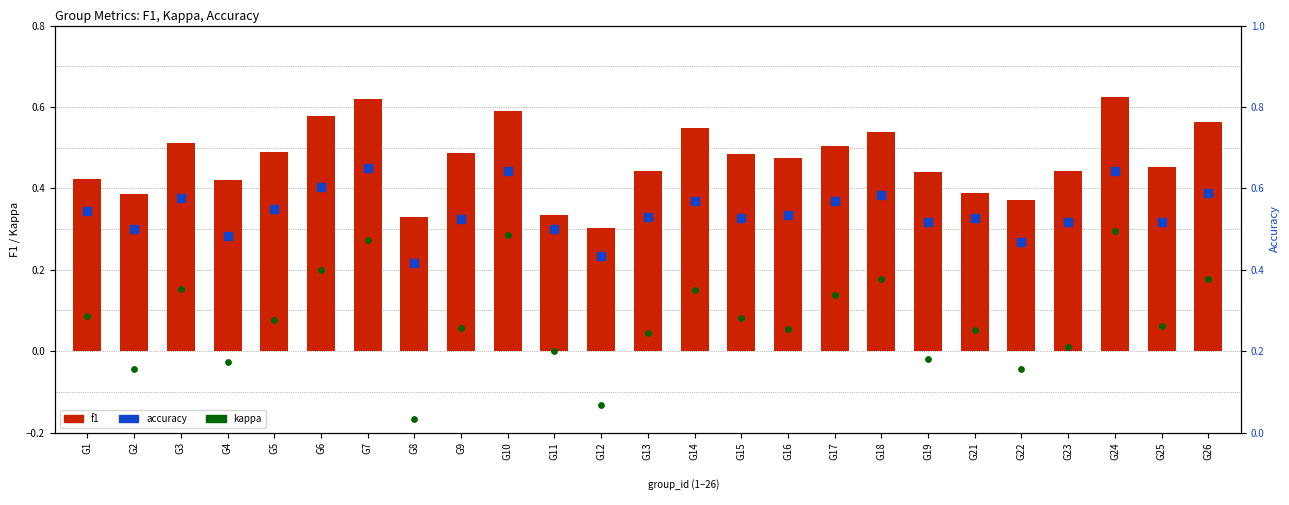

Which series reaches the maximum Y coordinate?

accuracy